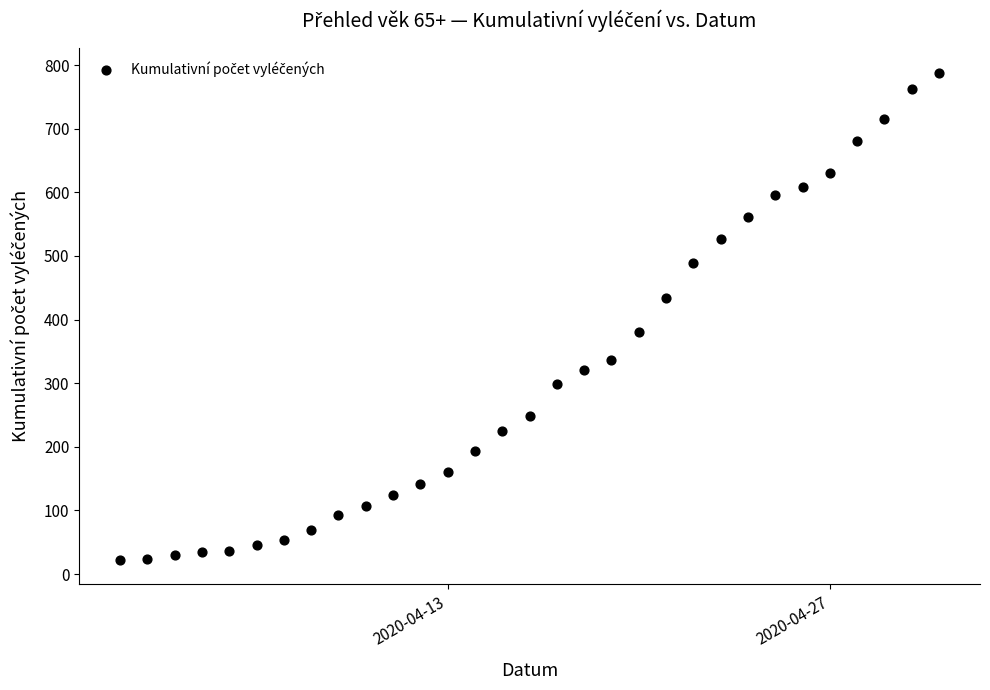

What is the range of X values (max minus min)?

30